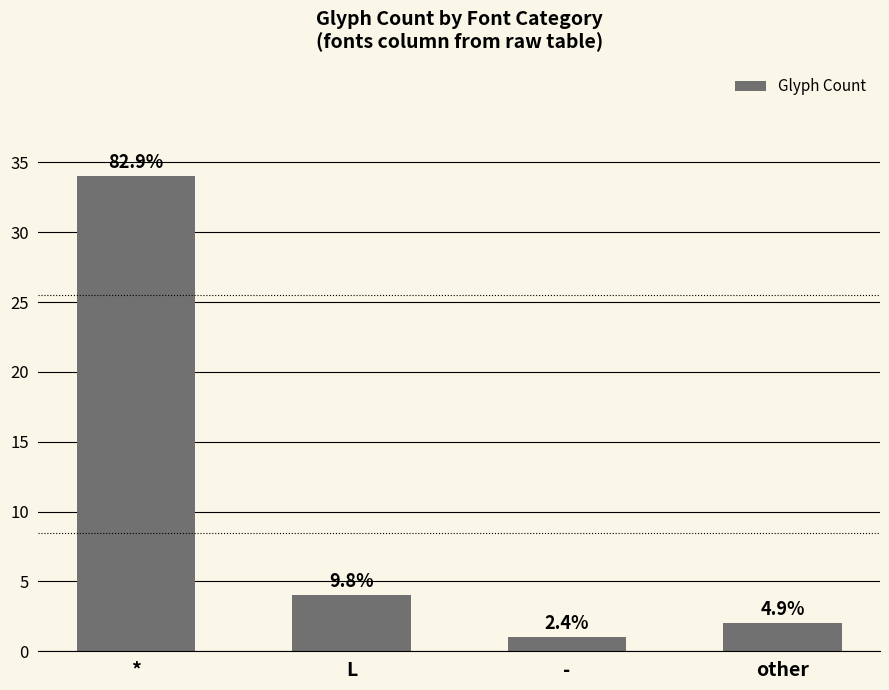

Reading right to left, transcribe all the data shown in this chart.

2	1	4	34